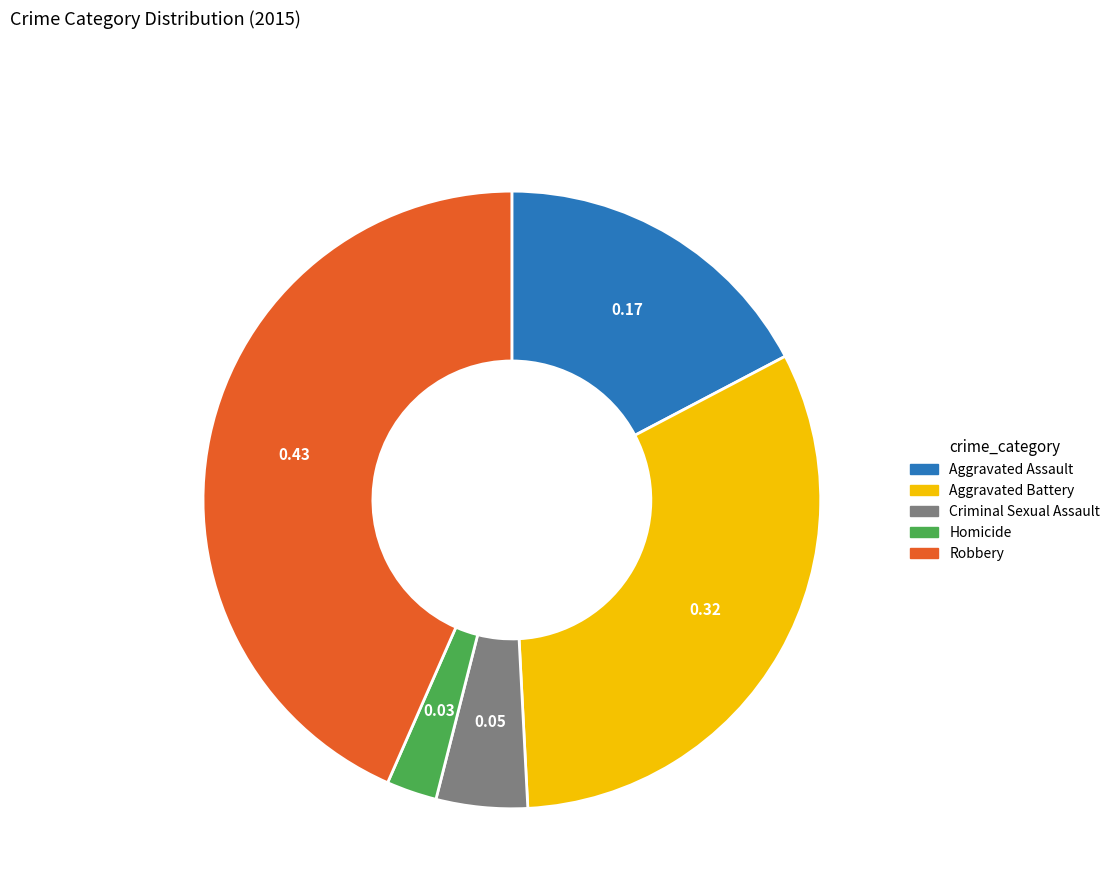

How many slices are in this pie chart?

5